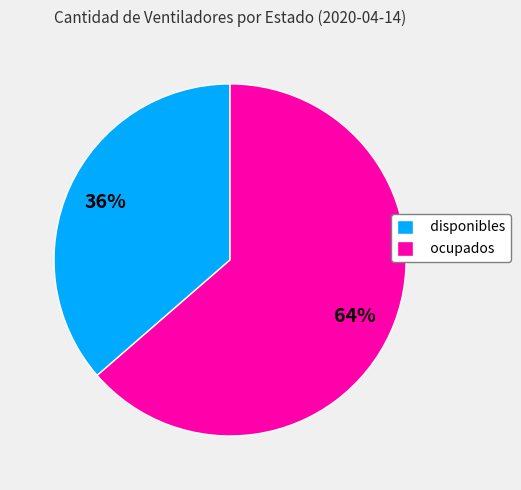

Is there any slice that represents more than half of the pie?

Yes